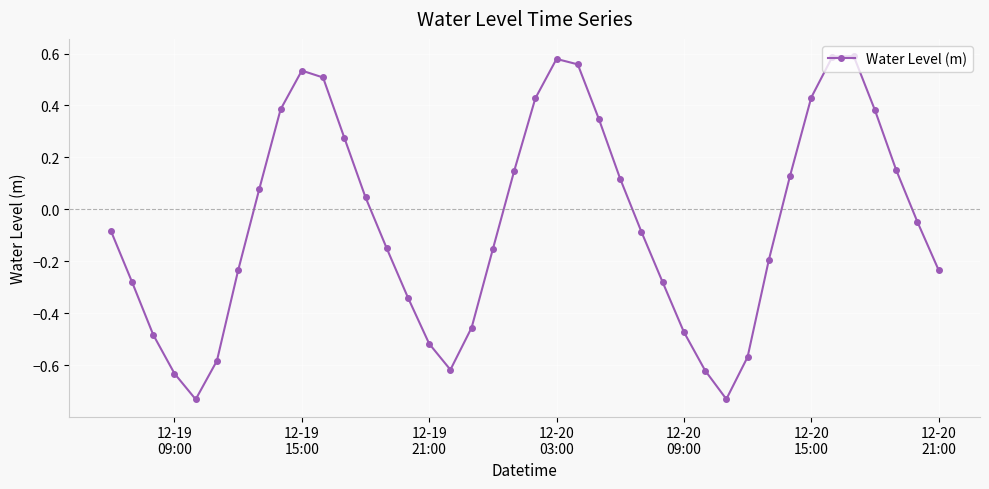

What is the difference between the maximum and minimum values?

1.3